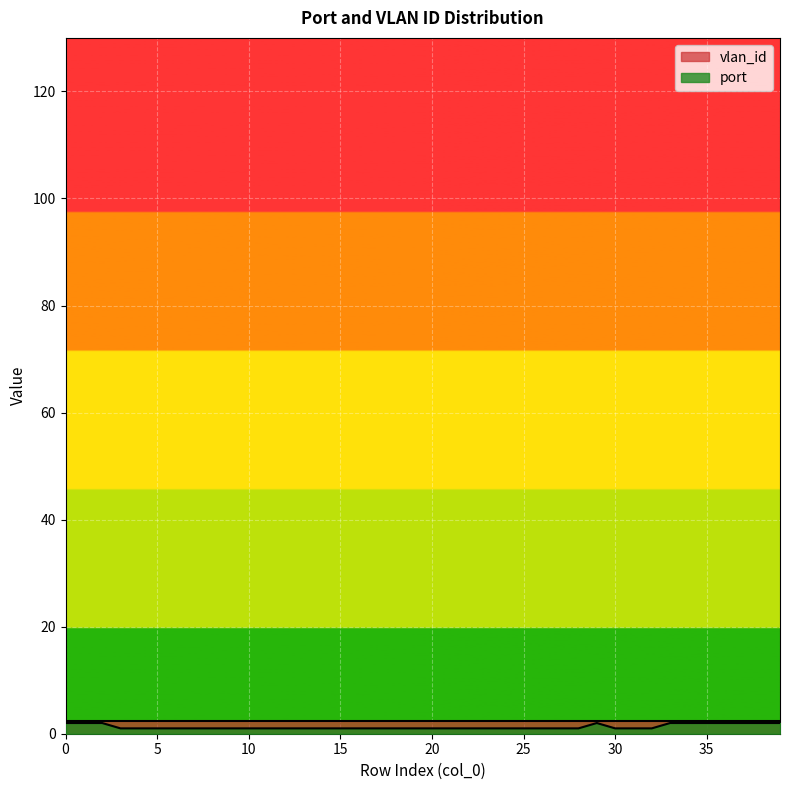

What is the difference between the maximum and minimum values?

1